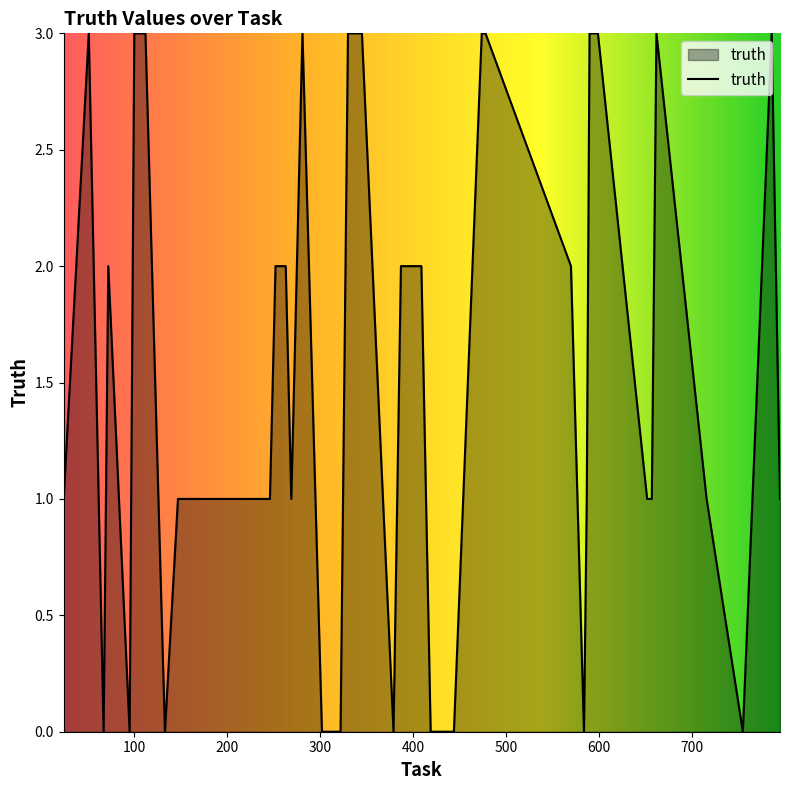

Reading left to right, transcribe all the data shown in this chart.

1	3	0	2	0	3	3	0	1	1	1	2	2	1	3	0	0	3	3	3	0	2	2	0	0	0	3	3	2	0	1	3	3	1	1	3	1	0	3	1